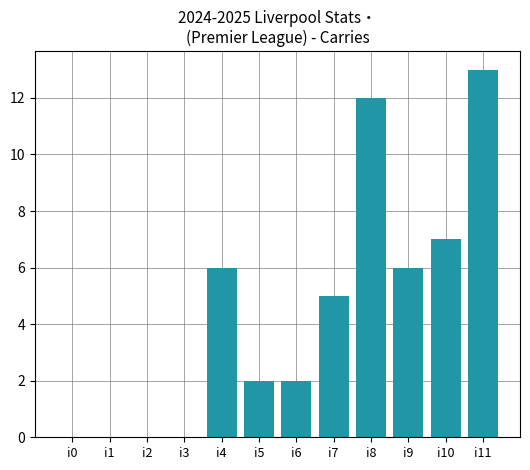

Is it true that the value at i7 is 2?

False